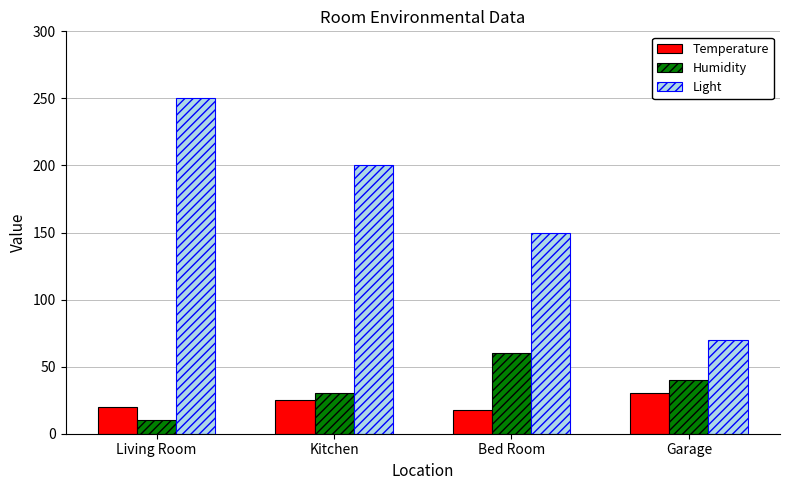

Is the value of Humidity at Living Room greater than the value of Light at Living Room?

No